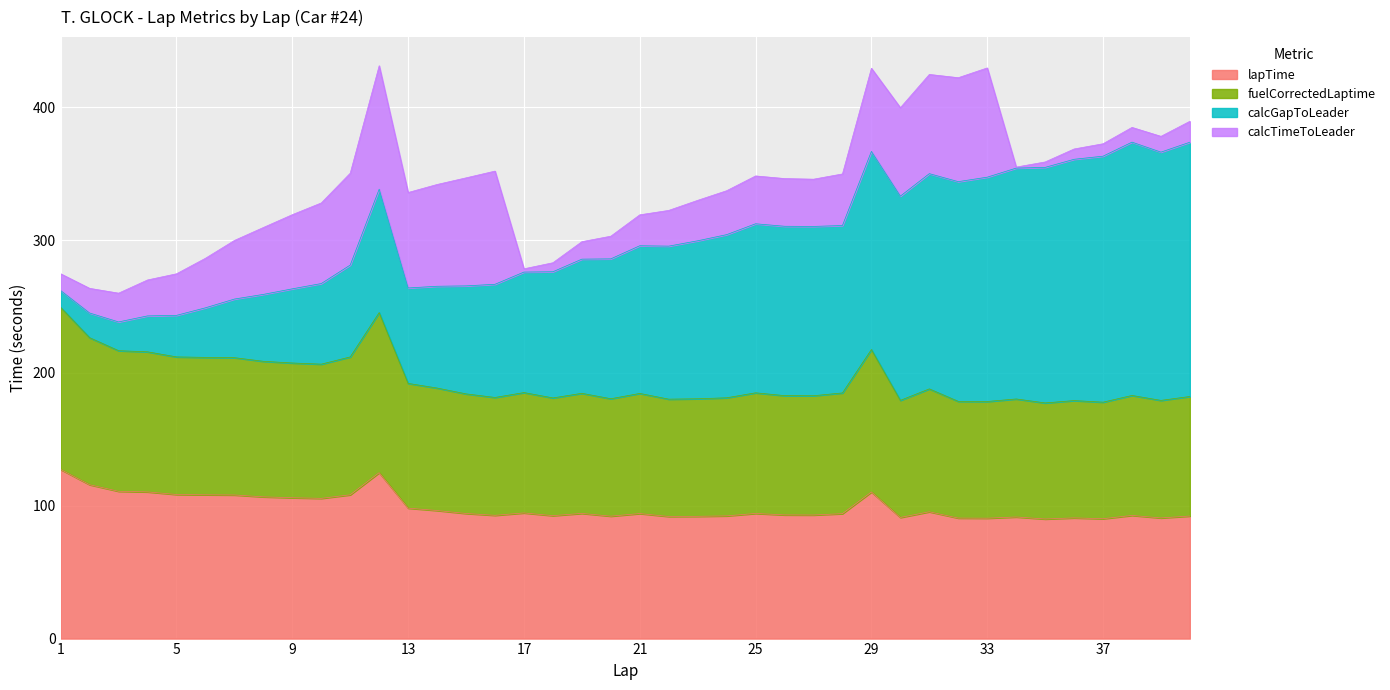

Between 19 and 32, which is larger?

19